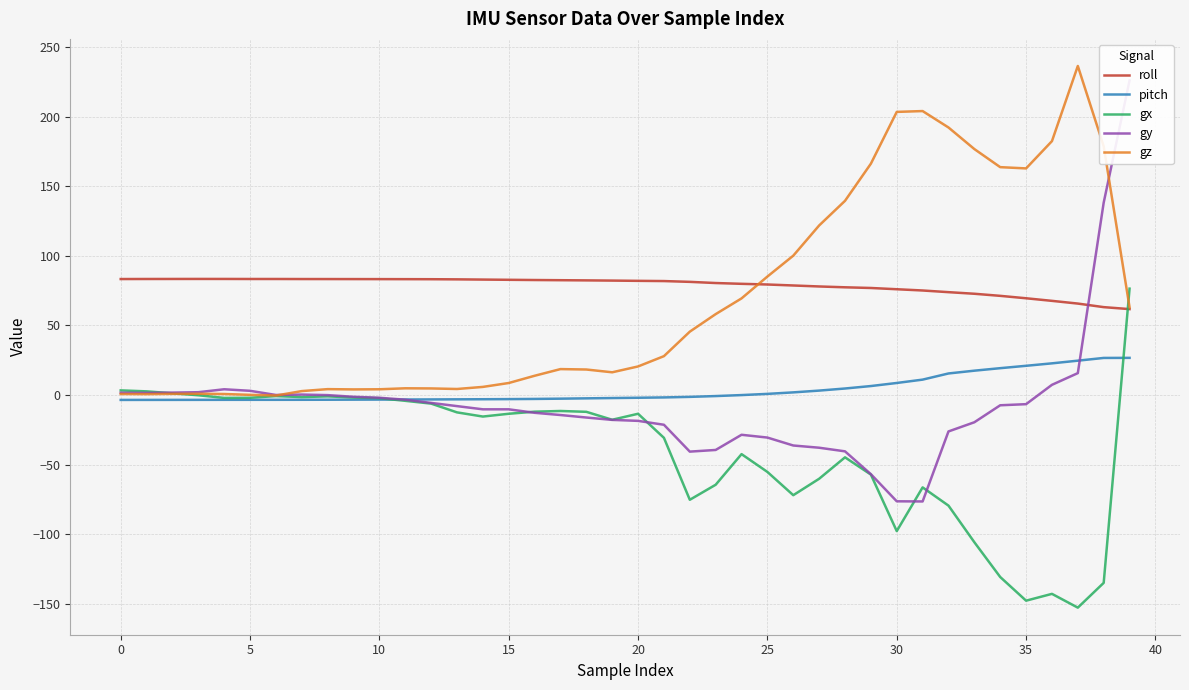

How many lines are shown in the chart?

5